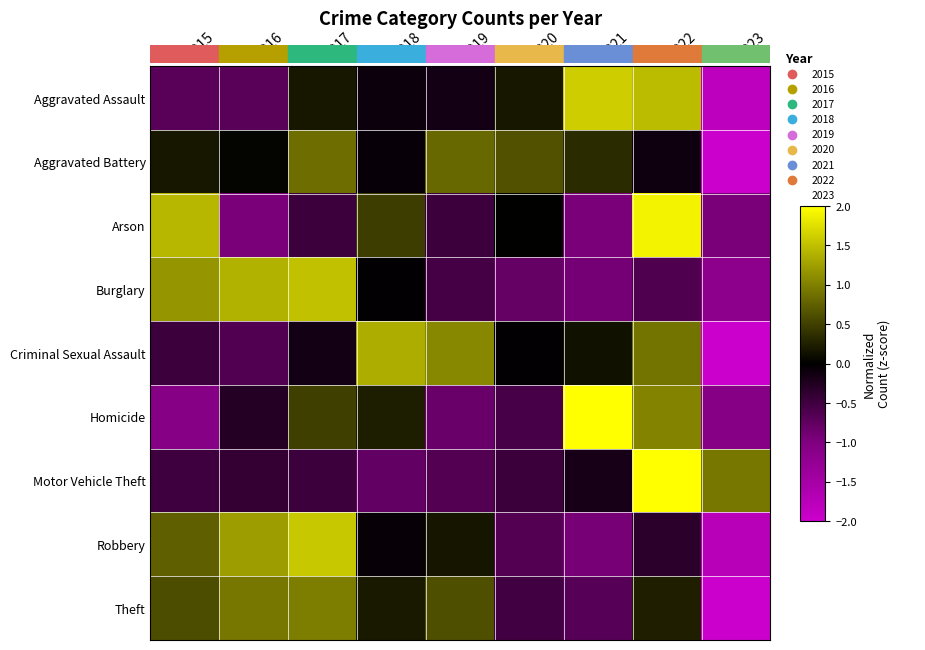

Reading left to right, what are all the values shown in this chart?

Aggravated Assault: 2015=-0.7	2016=-0.7	2017=0.2	2018=-0.1	2019=-0.2	2020=0.2	2021=1.6	2022=1.5	2023=-1.8
Aggravated Battery: 2015=0.2	2016=0.0	2017=0.8	2018=-0.1	2019=0.8	2020=0.6	2021=0.3	2022=-0.1	2023=-2.7
Arson: 2015=1.4	2016=-0.9	2017=-0.5	2018=0.5	2019=-0.5	2020=0.0	2021=-0.9	2022=1.9	2023=-0.9
Burglary: 2015=1.2	2016=1.4	2017=1.5	2018=-0.0	2019=-0.5	2020=-0.8	2021=-0.9	2022=-0.6	2023=-1.2
Criminal Sexual Assault: 2015=-0.5	2016=-0.6	2017=-0.2	2018=1.4	2019=1.0	2020=-0.0	2021=0.1	2022=0.9	2023=-2.1
Homicide: 2015=-1.1	2016=-0.3	2017=0.5	2018=0.2	2019=-0.8	2020=-0.6	2021=2.1	2022=1.0	2023=-1.1
Motor Vehicle Theft: 2015=-0.5	2016=-0.4	2017=-0.5	2018=-0.8	2019=-0.6	2020=-0.5	2021=-0.2	2022=2.5	2023=0.9
Robbery: 2015=0.7	2016=1.2	2017=1.6	2018=-0.1	2019=0.2	2020=-0.7	2021=-0.9	2022=-0.3	2023=-1.7
Theft: 2015=0.6	2016=0.9	2017=1.0	2018=0.2	2019=0.6	2020=-0.5	2021=-0.7	2022=0.2	2023=-2.4